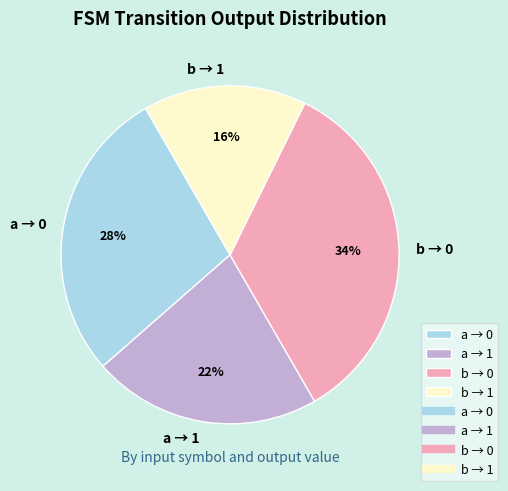

Which slice is the smallest?

b → 1